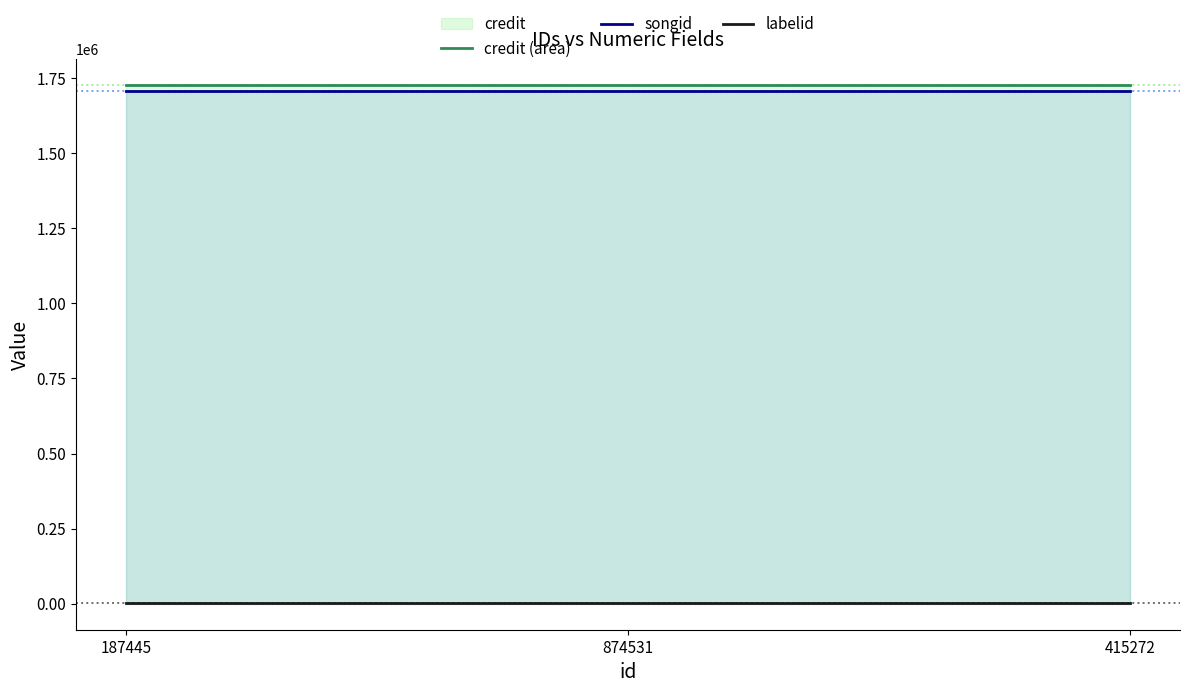

Reading right to left, list all the values displayed in this chart.

credit (area): 415272=1726177	874531=1726177	187445=1726177
songid: 415272=1708339	874531=1708339	187445=1708339
labelid: 415272=3598	874531=3598	187445=3598